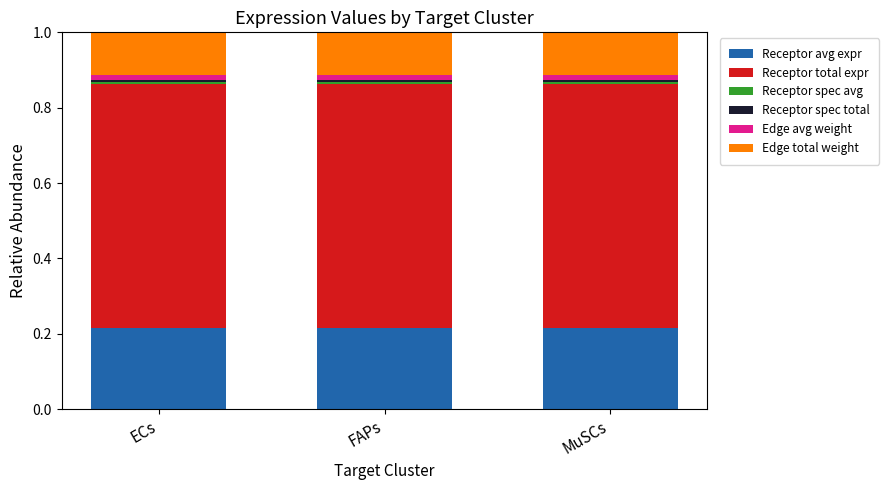

True or false: Receptor derived specificity of average expression value has a value of 0.0 at FAPs.

False